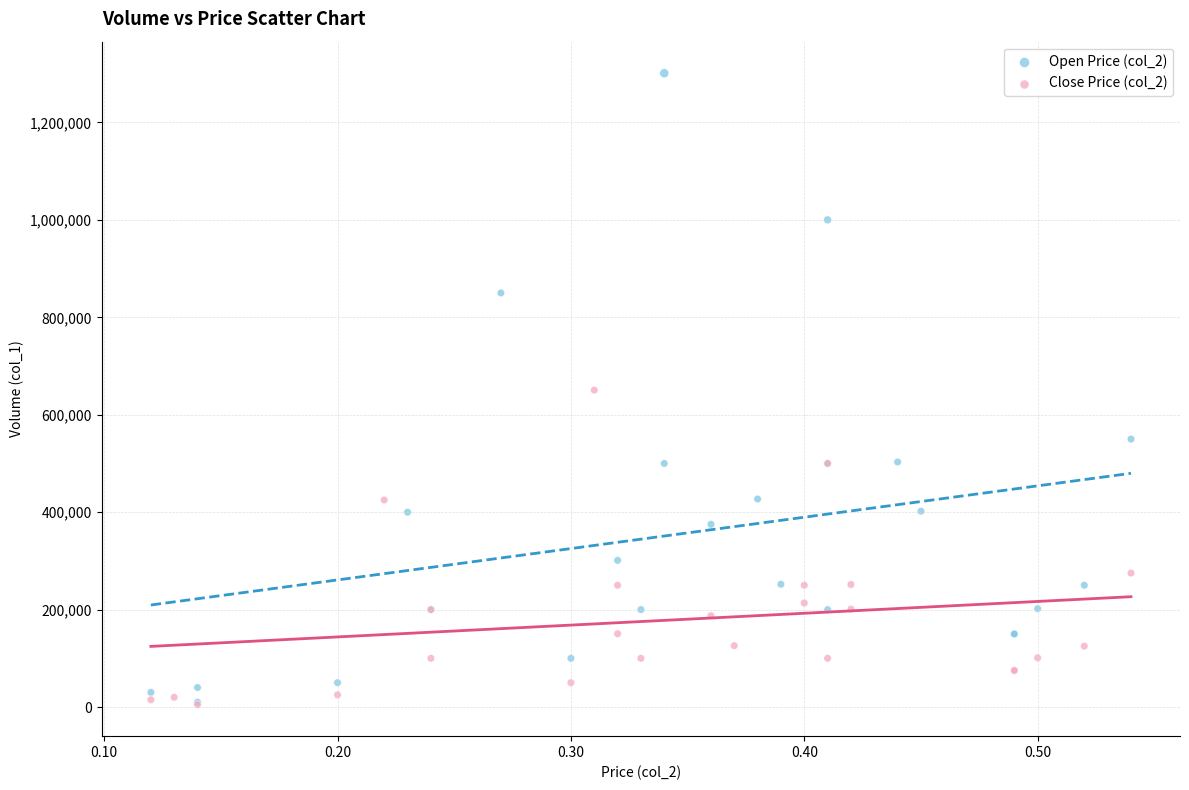

Which series has the largest Y range (max minus min)?

Open Price (col_2)